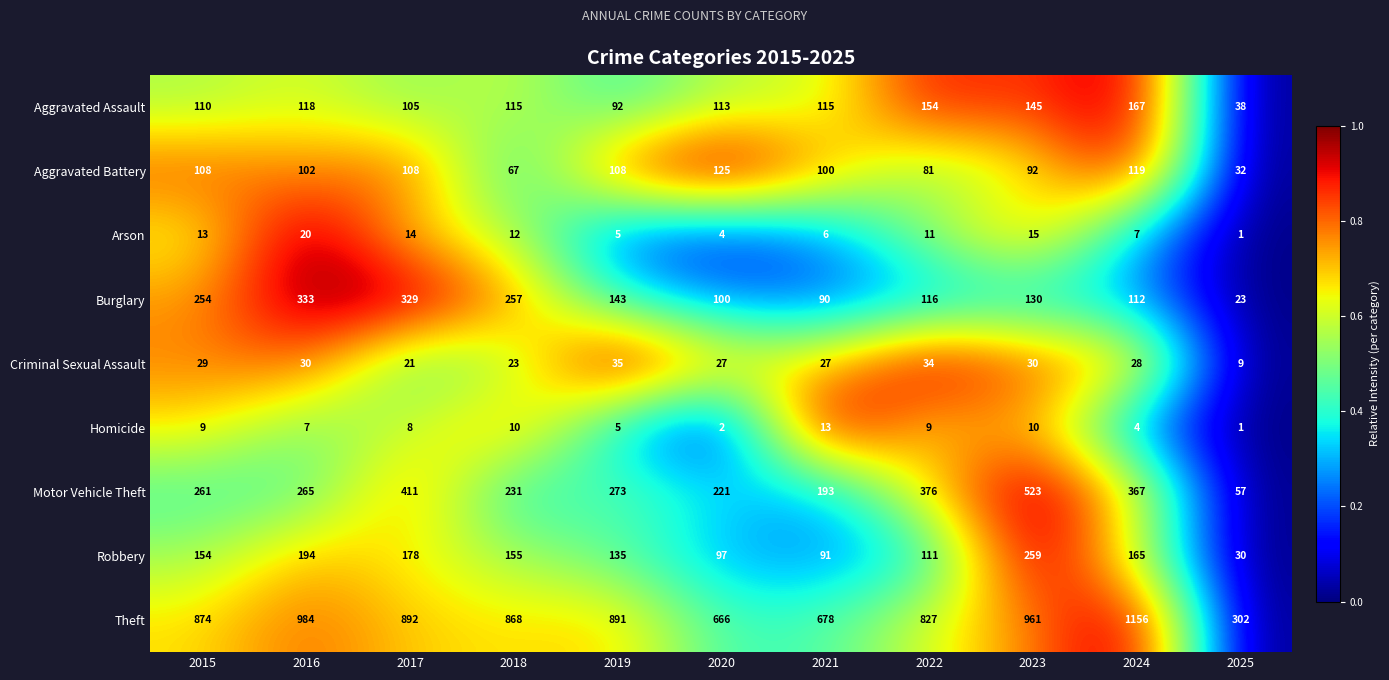

List the series in order of their peak value, lowest first.

Homicide, Arson, Criminal Sexual Assault, Aggravated Battery, Aggravated Assault, Robbery, Burglary, Motor Vehicle Theft, Theft